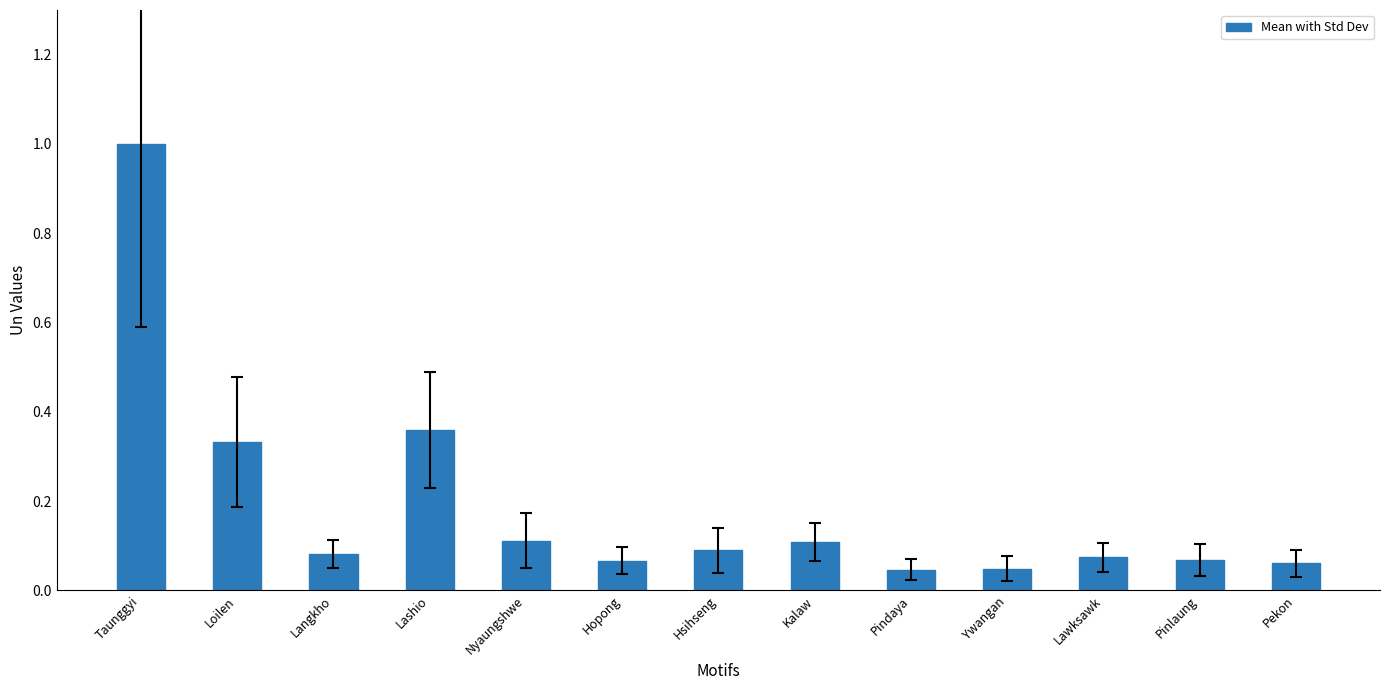

Does the chart contain any negative values?

No